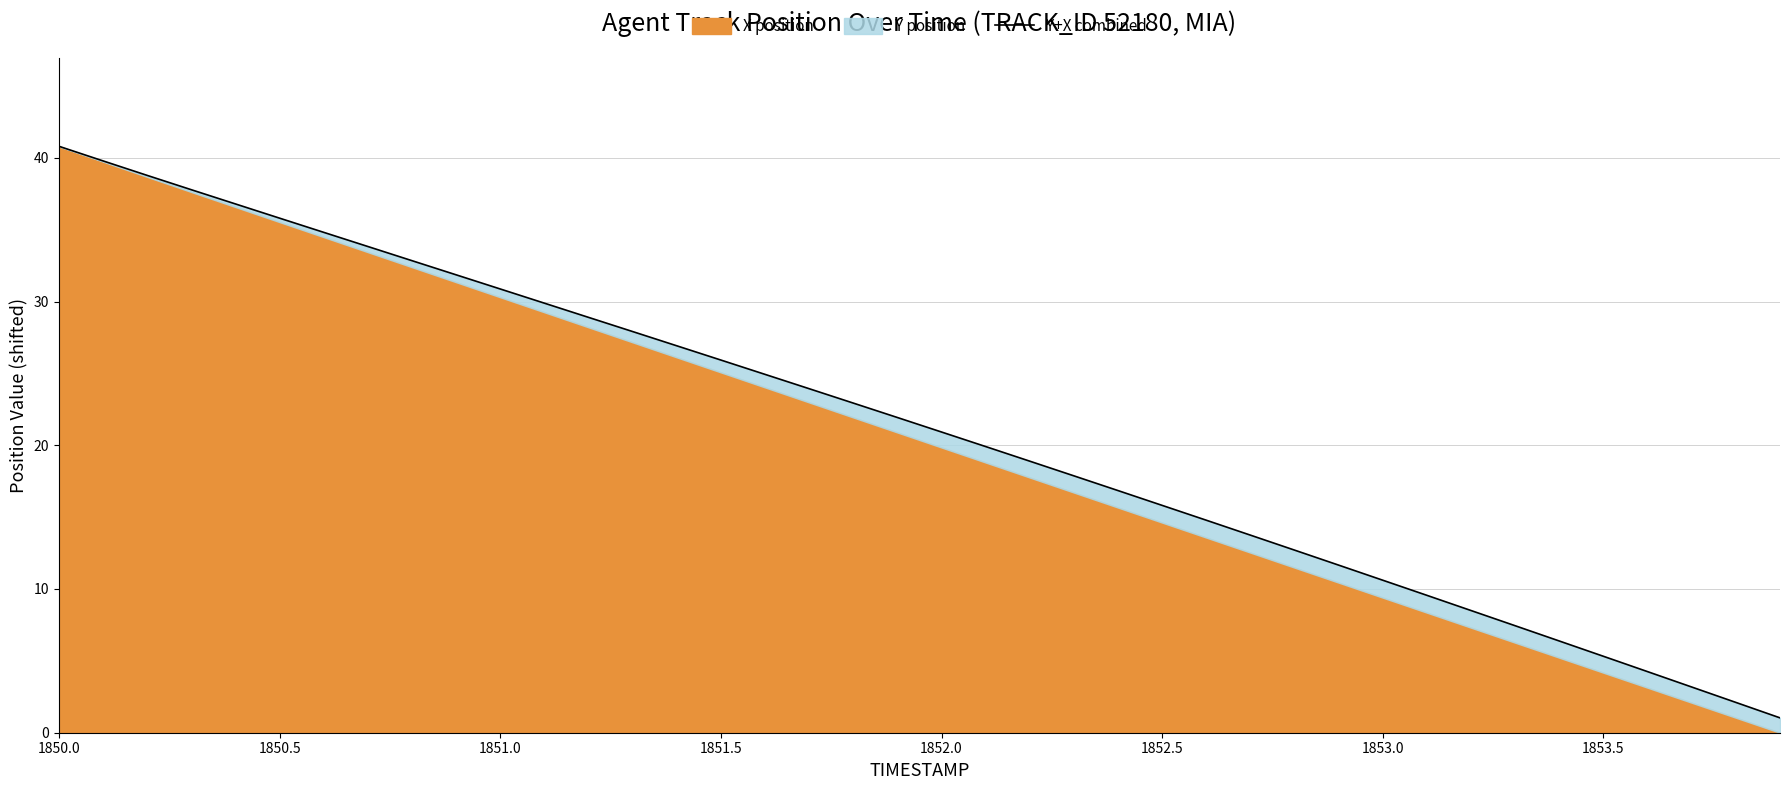

What is the smallest value displayed?

1.0